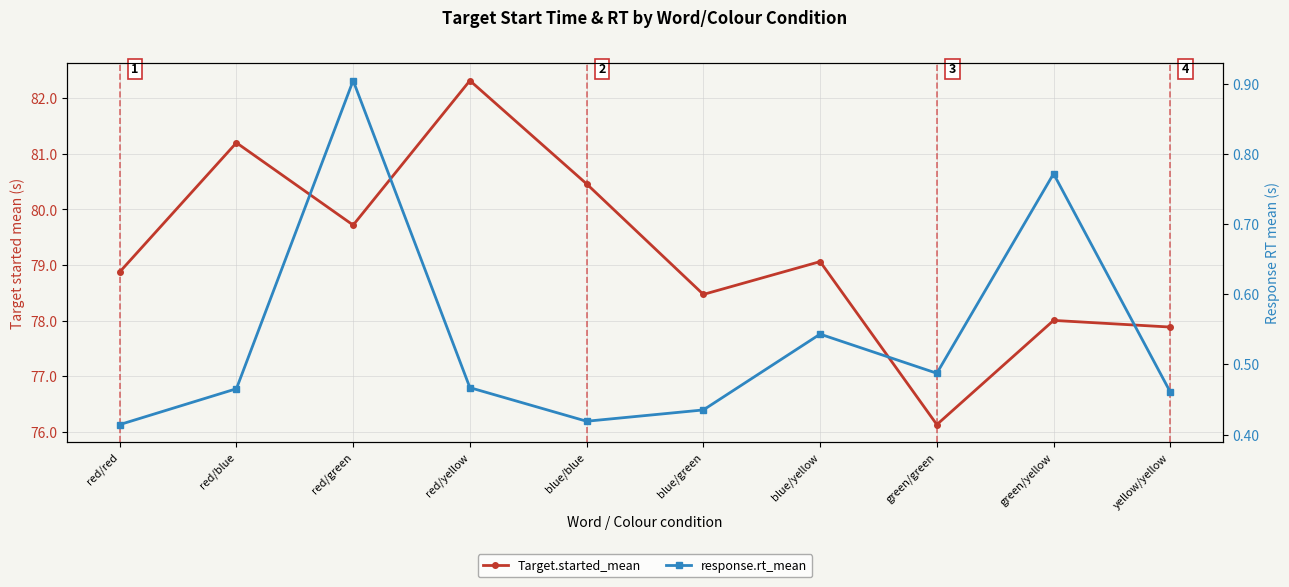

Reading left to right, transcribe all the data shown in this chart.

Target.started_mean: 78.9	81.2	79.7	82.3	80.5	78.5	79.1	76.1	78.0	77.9
response.rt_mean: 0.4	0.5	0.9	0.5	0.4	0.4	0.5	0.5	0.8	0.5